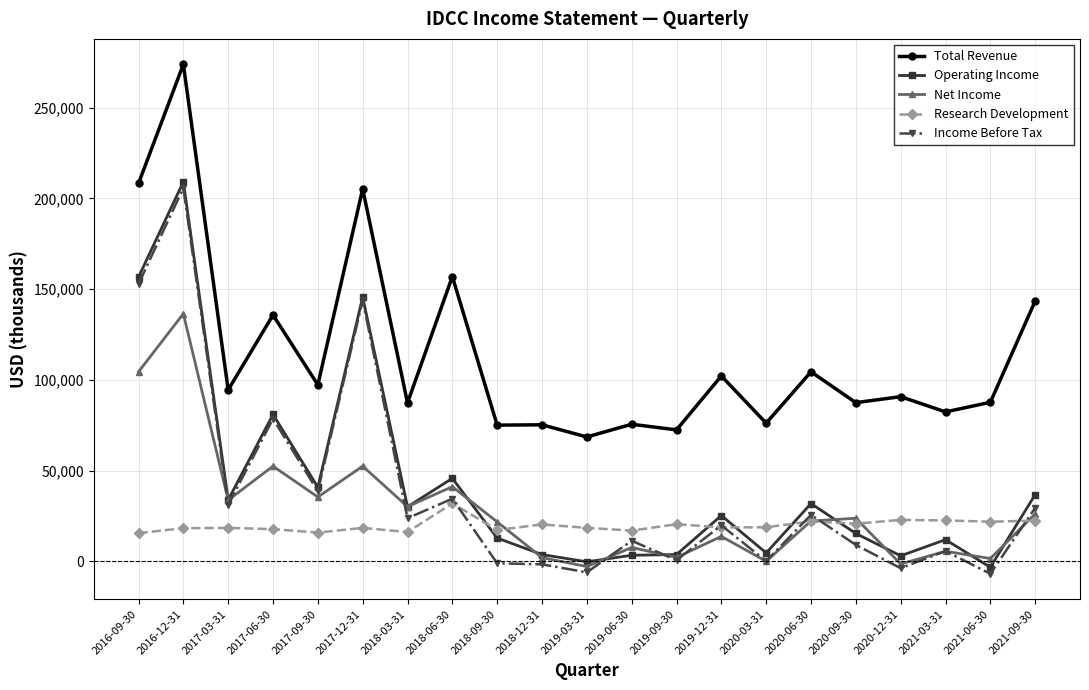

At which category is the sum across all series the highest?

2016-12-31